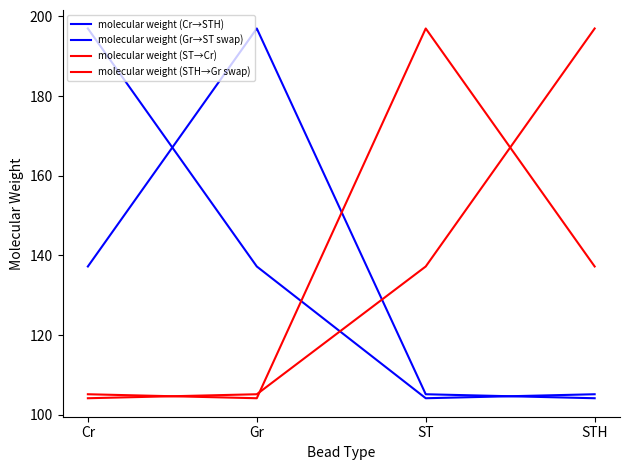

How many lines are shown in the chart?

4